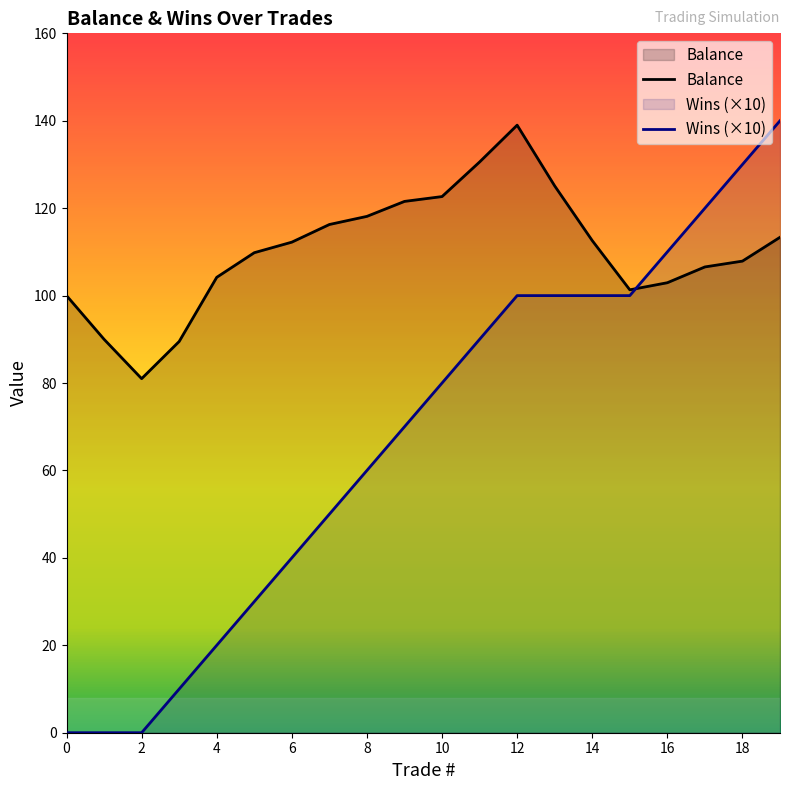

In Balance, how many points are lower than both neighbors (excluding endpoints)?

2